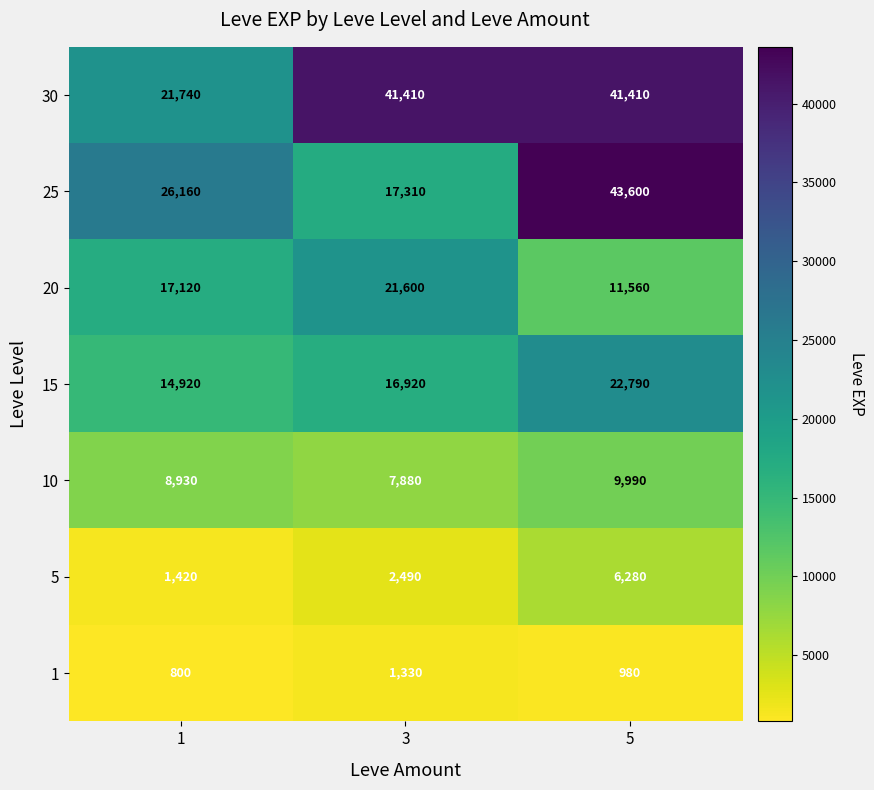

Which series has the largest range (max minus min)?

25